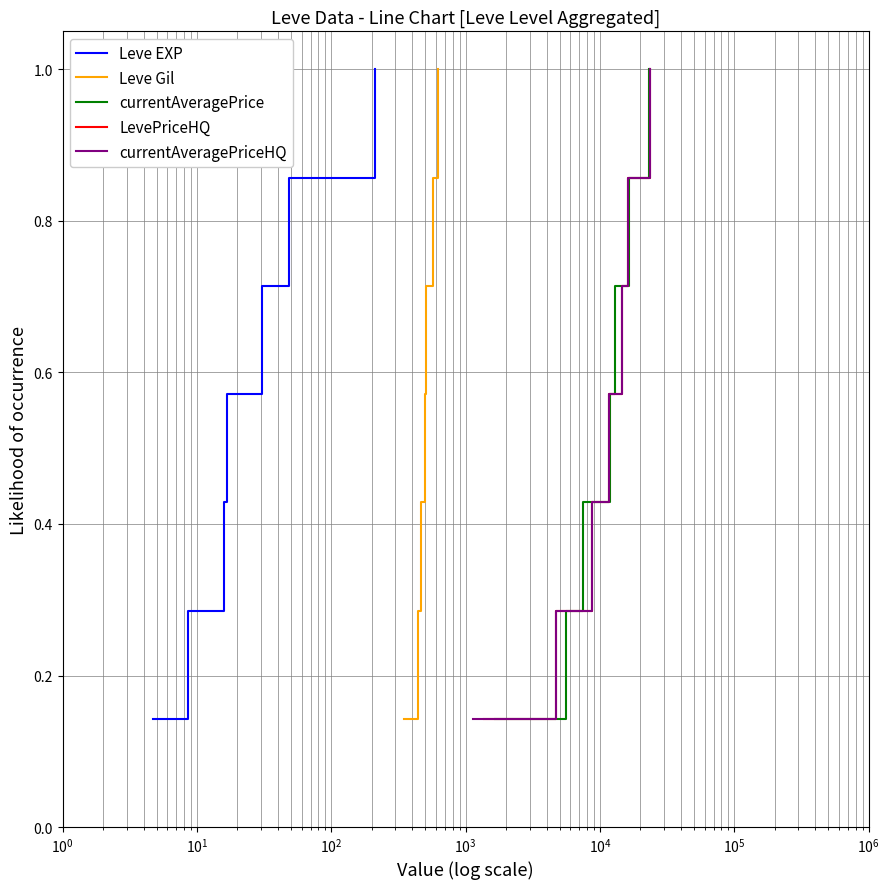

True or false: LevePriceHQ has a value of 0.5 at $\mathdefault{10^{3}}$.

False